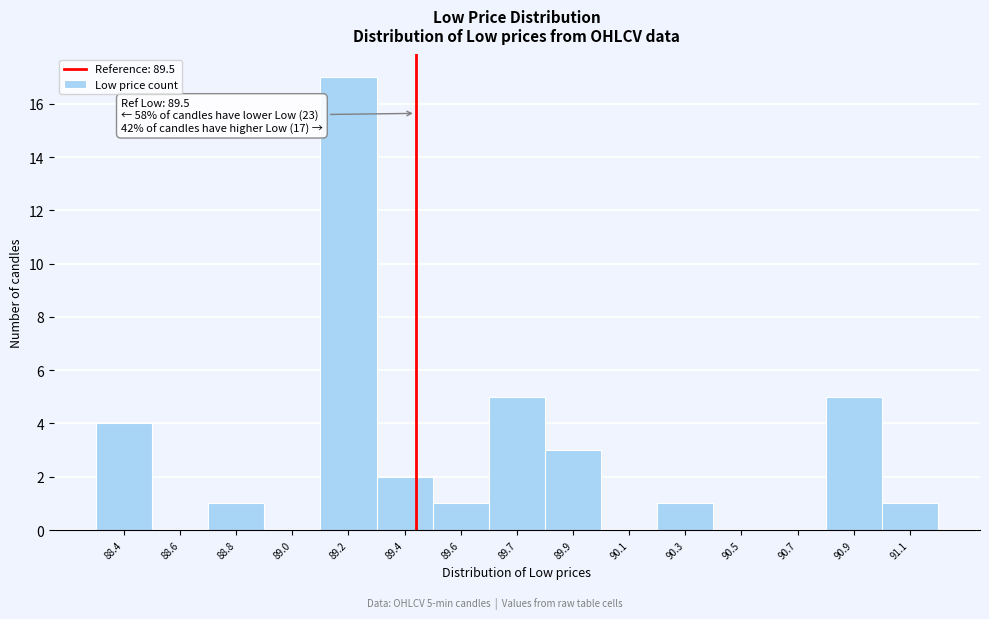

Reading left to right, extract all data points from this chart.

88.4=4	88.6=0	88.8=1	89.0=0	89.2=17	89.4=2	89.6=1	89.7=5	89.9=3	90.1=0	90.3=1	90.5=0	90.7=0	90.9=5	91.1=1